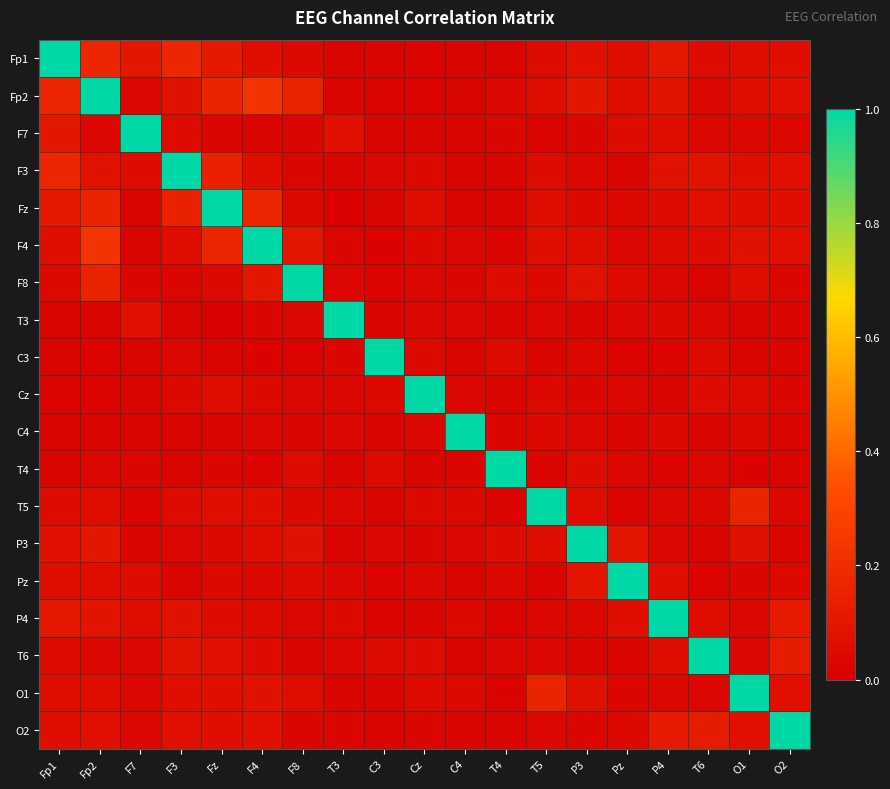

What is the total value across all series at C4?

1.5